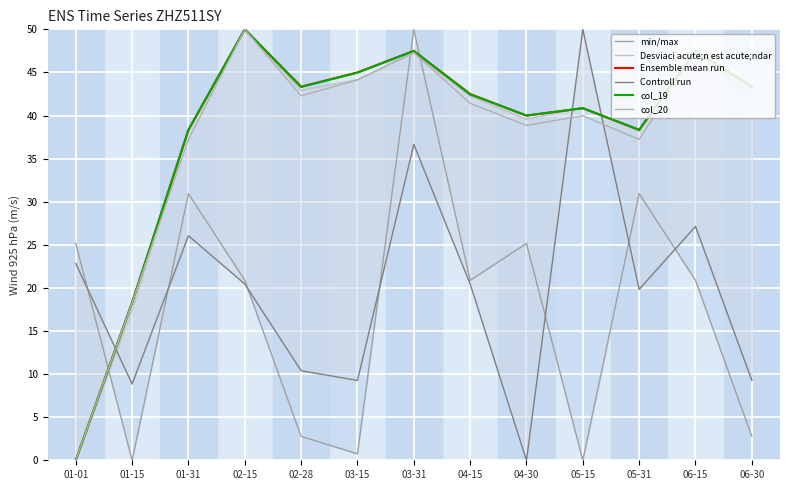

Which series changed the most between 06-15 and 06-30?

min/max